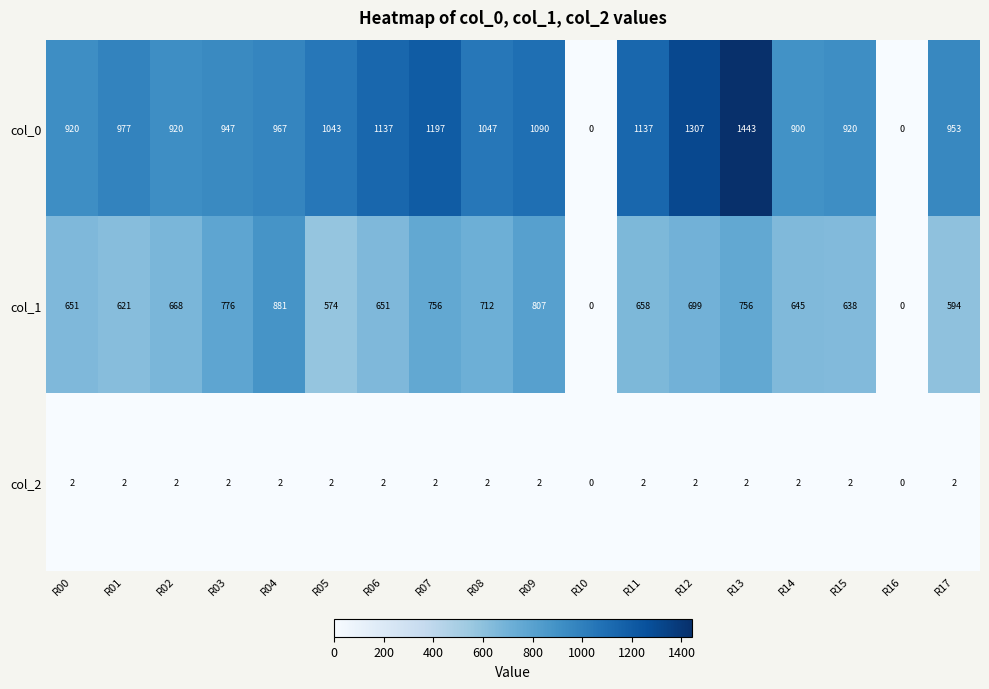

Is it true that col_1 equals 668 at R02?

True